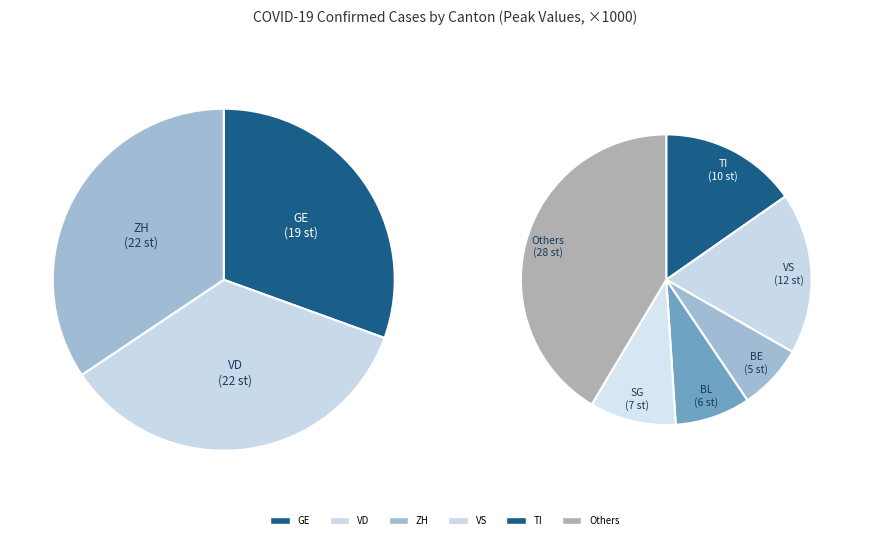

Combined, what portion of the pie is OW and SZ?

1.7%